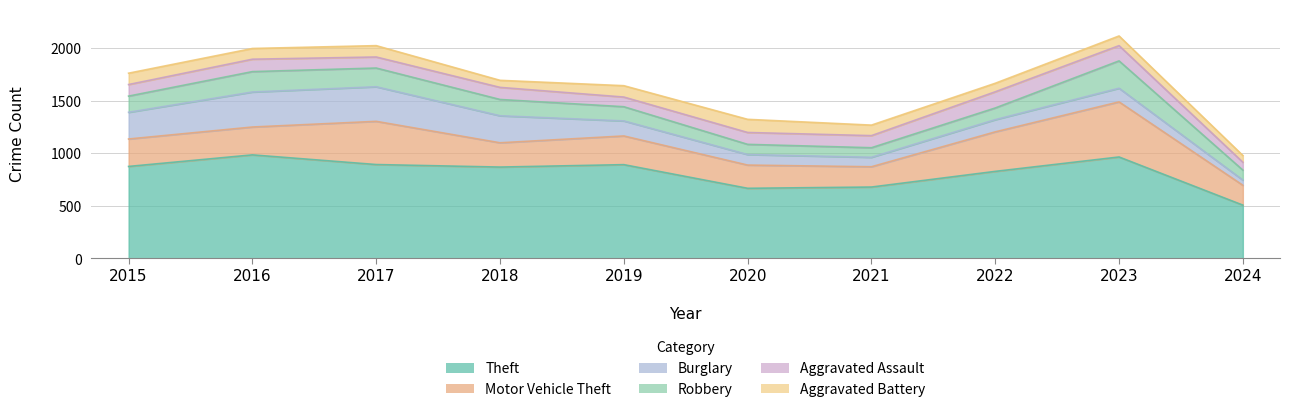

What is the average value of the Motor Vehicle Theft series?

294